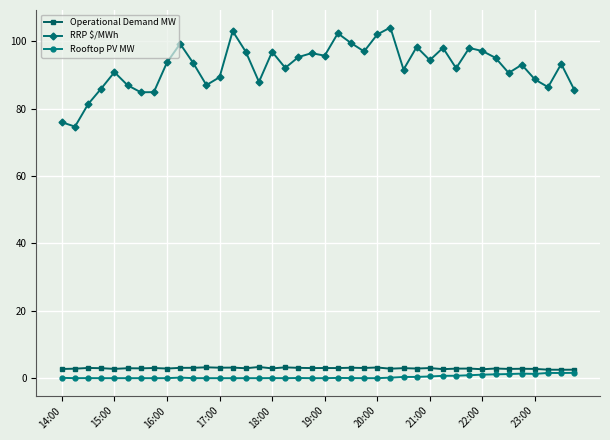

Which series has the largest range (max minus min)?

RRP $/MWh